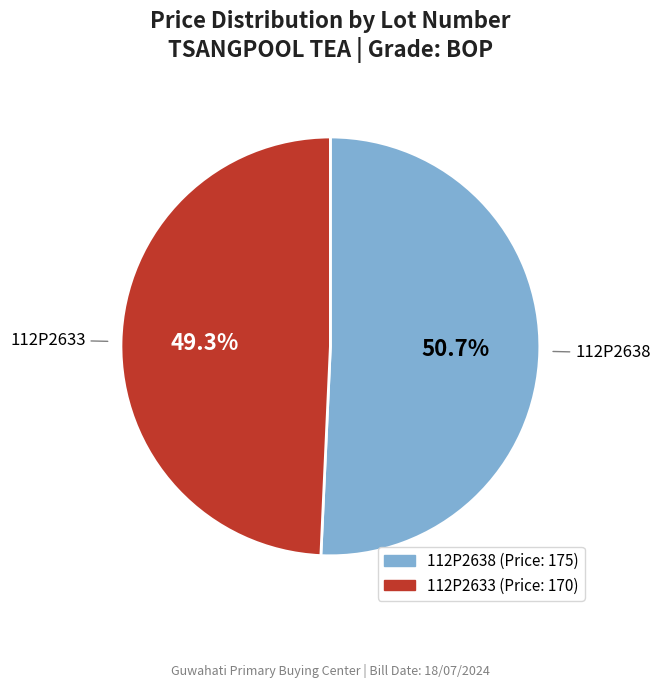

To the nearest percent, what is the difference between the 112P2638 and 112P2633 slice percentages?

1%